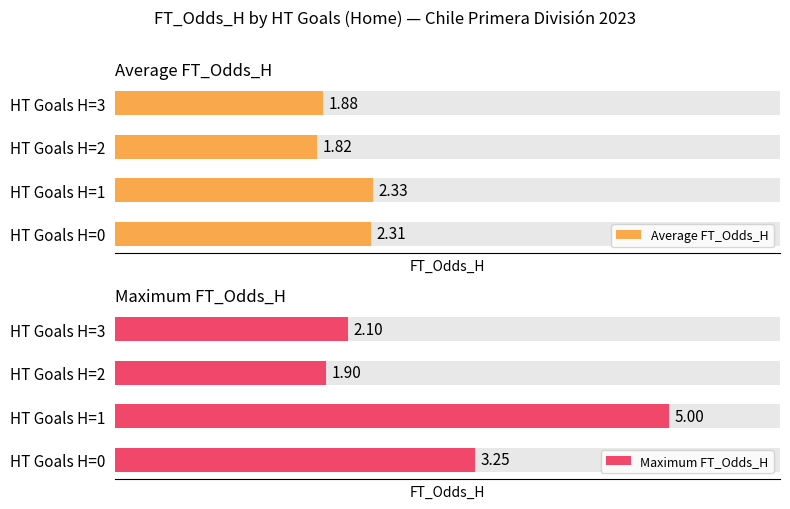

List the labels in order of Average FT_Odds_H value, largest first.

HT Goals H=1, HT Goals H=0, HT Goals H=3, HT Goals H=2